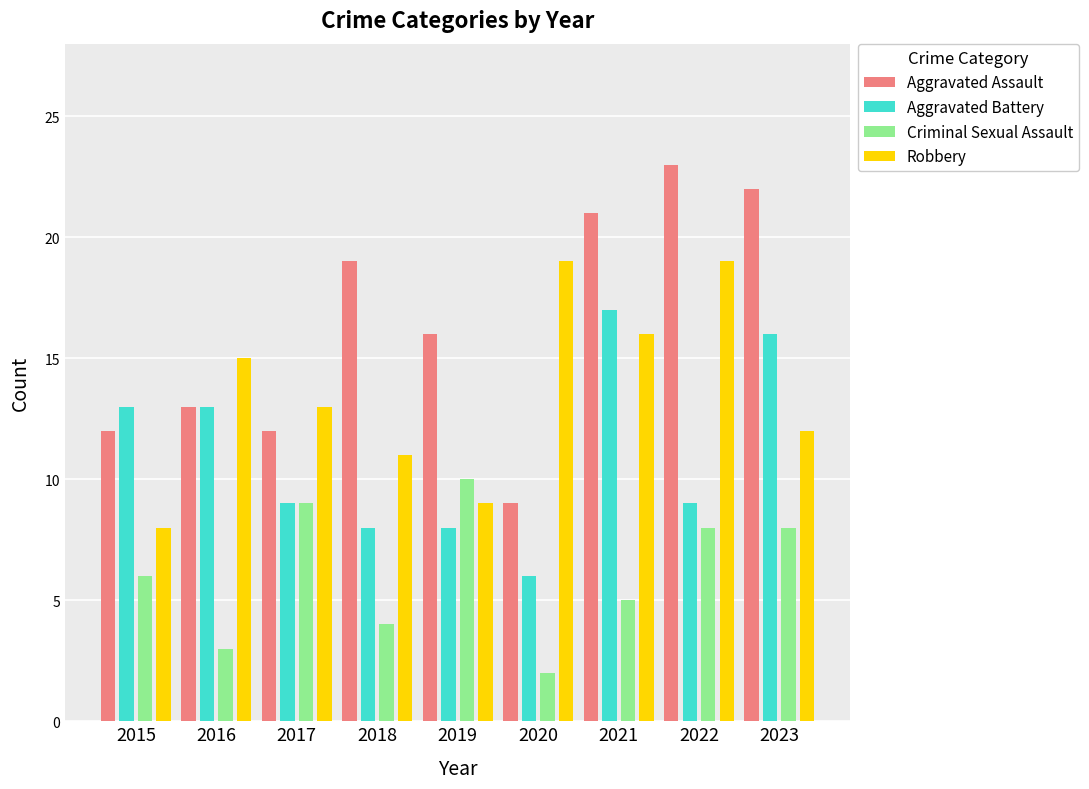

The Aggravated Assault series shows 7 at 2017. True or false?

False